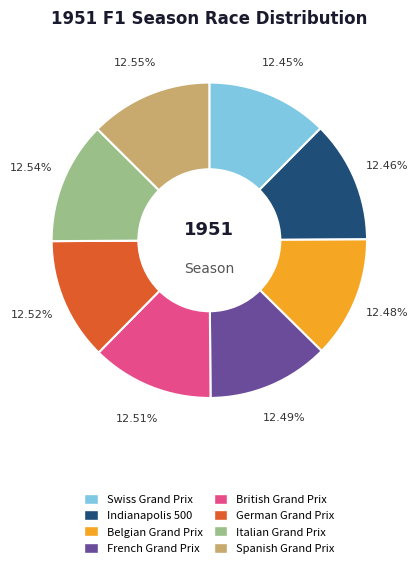

Count the number of slices in the pie.

8